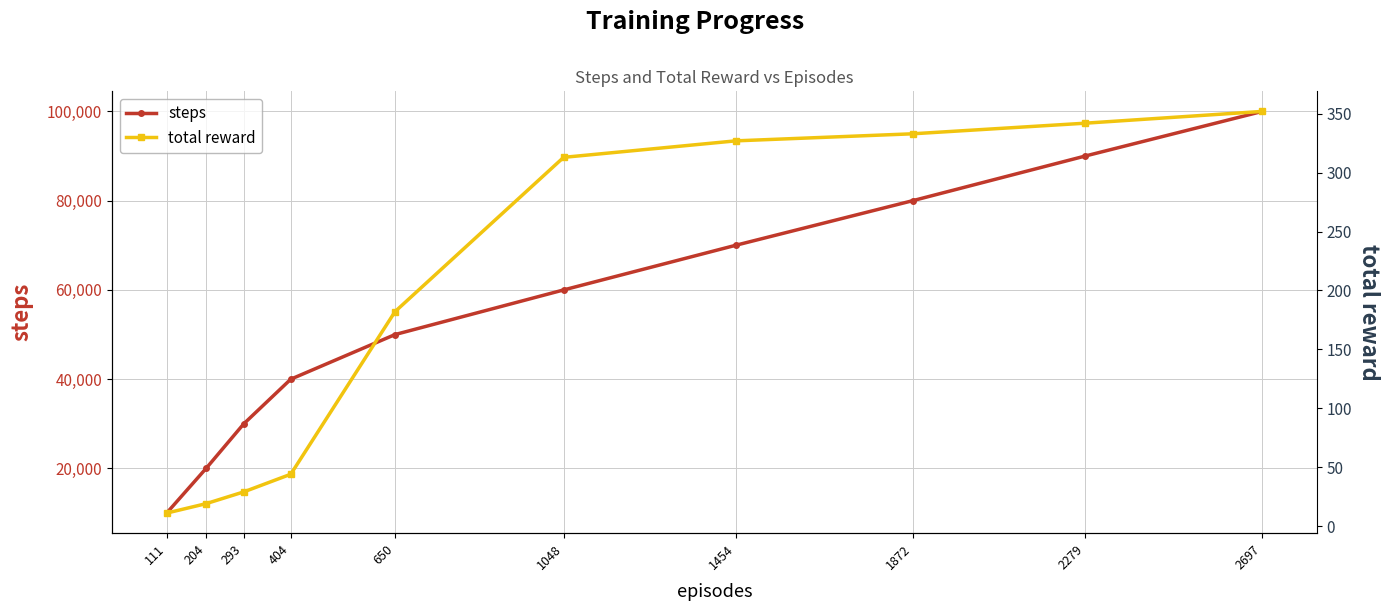

List the series in order of their peak value, lowest first.

total reward, steps